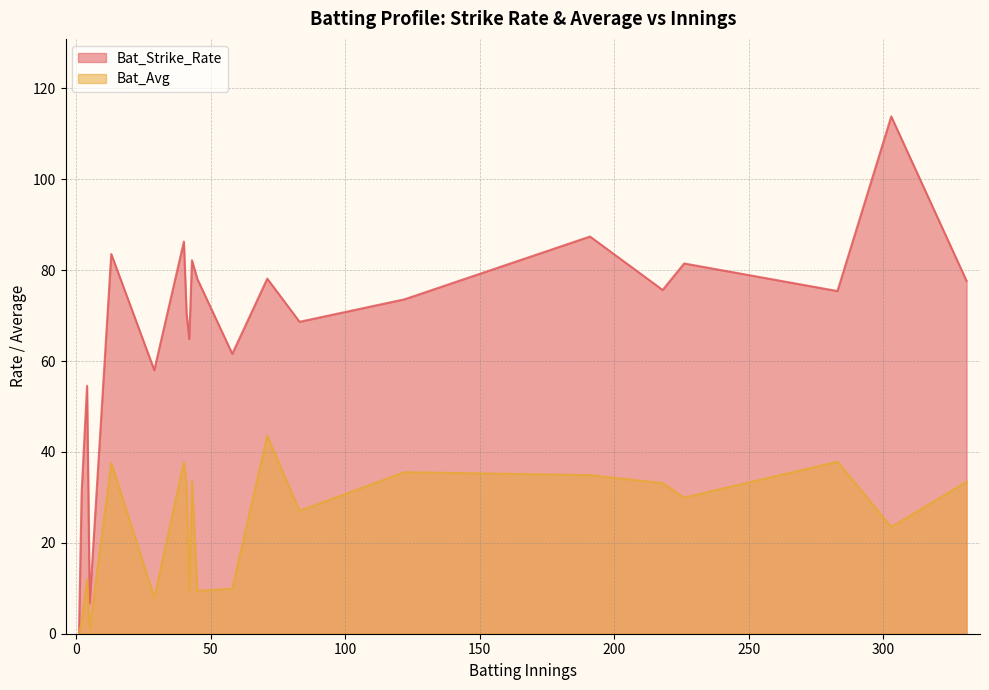

List the series in order of their overall mean, highest first.

Bat_Strike_Rate, Bat_Avg